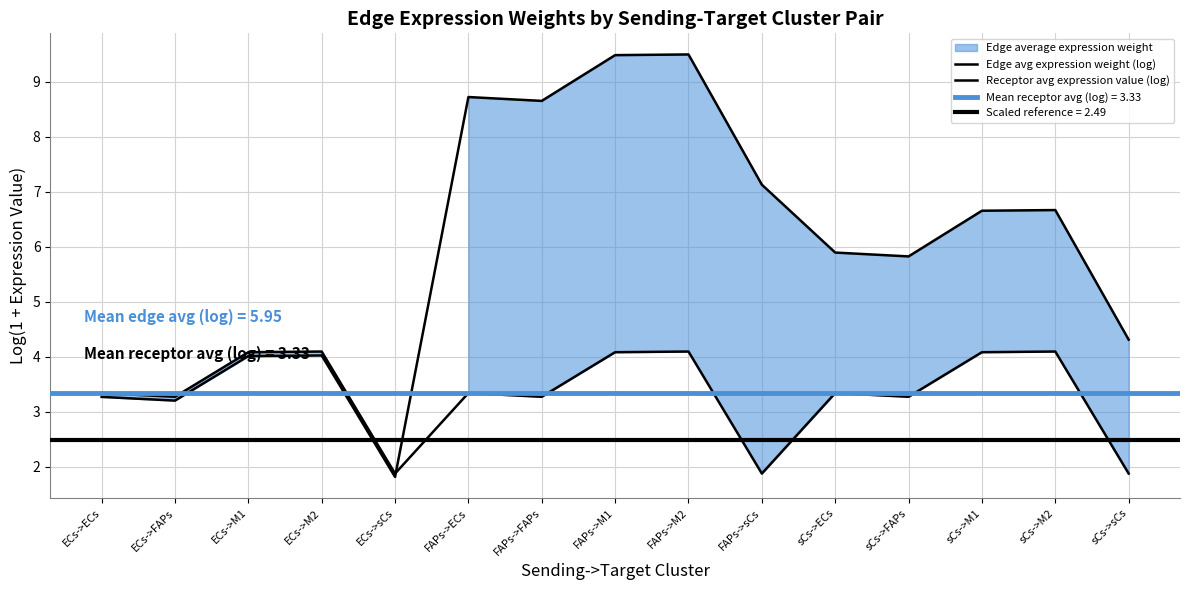

True or false: Edge avg expression weight (log) and Receptor avg expression value (log) intersect in this chart.

True